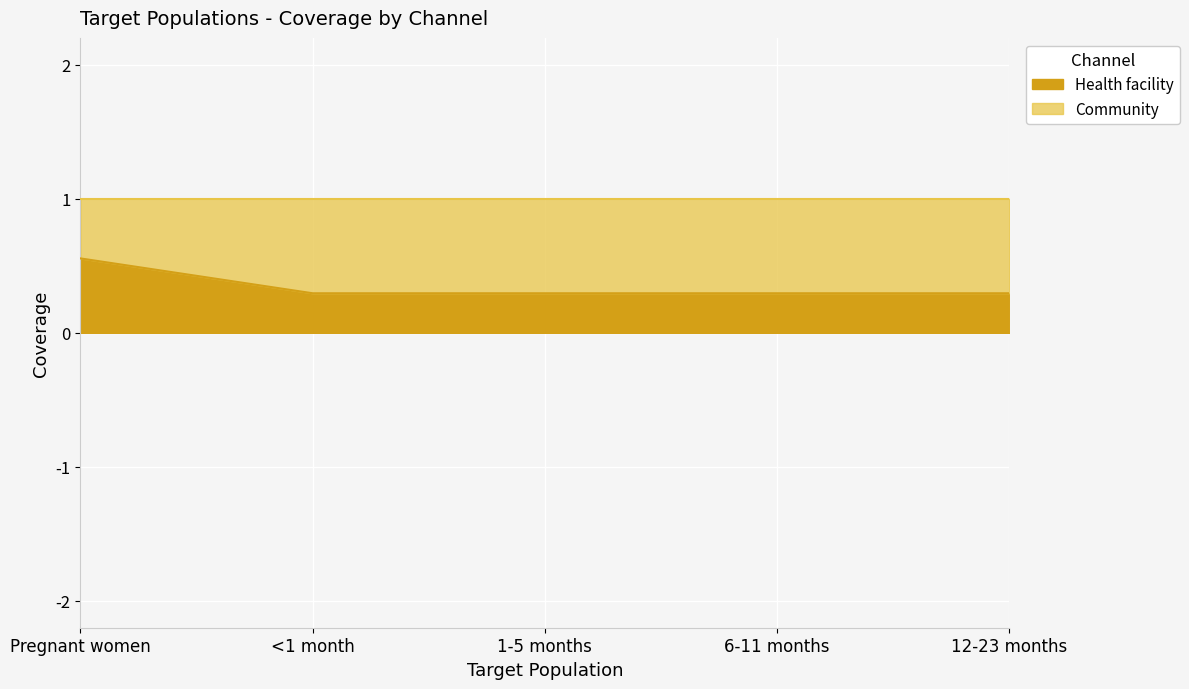

True or false: there are more than 0 points higher than both neighbors.

False